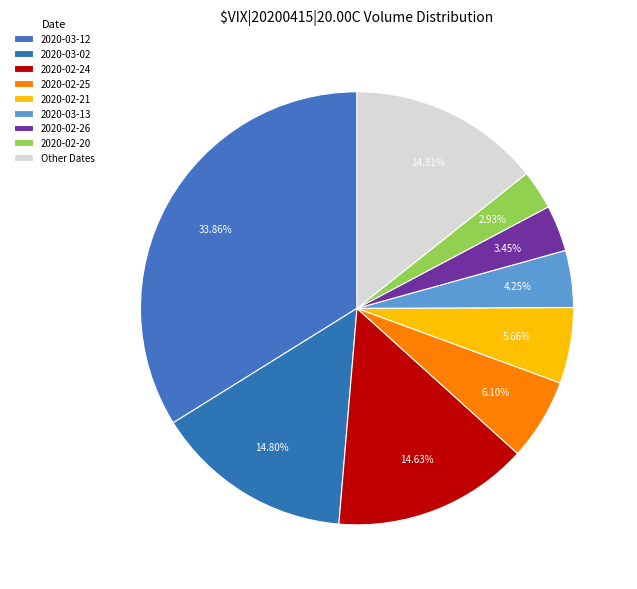

How much of the chart is everything except 2020-03-02?

85.2%